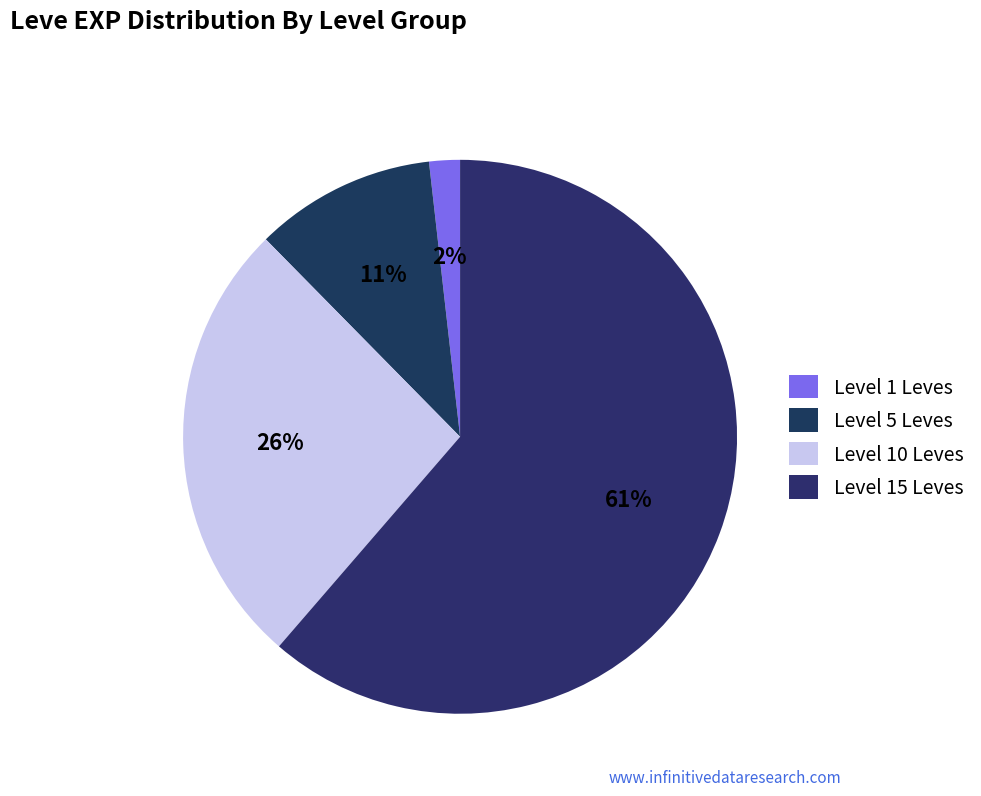

Is there any slice that represents more than half of the pie?

Yes